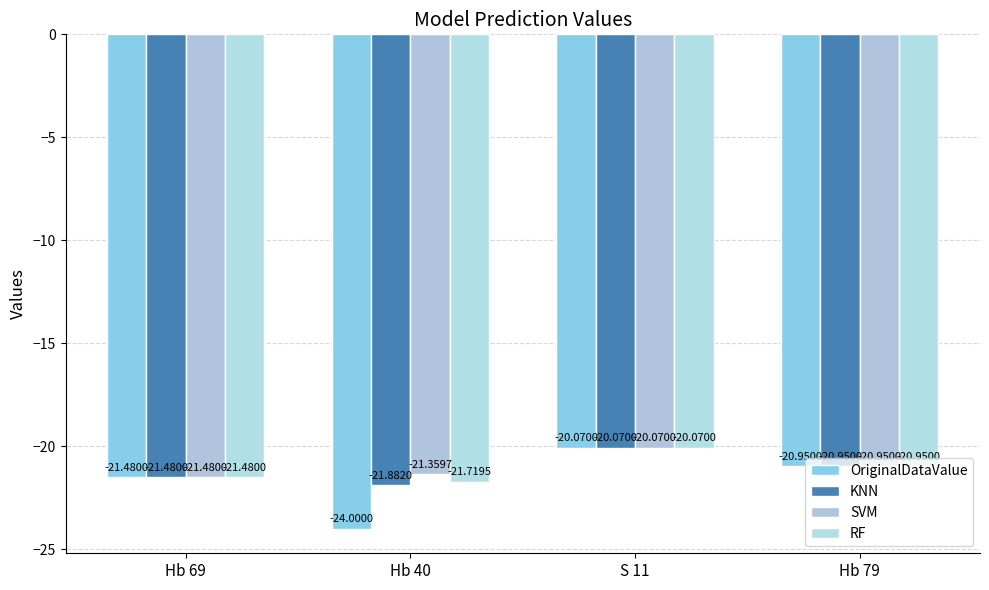

What is the sum of the KNN values at Hb 69 and Hb 79?

-42.4